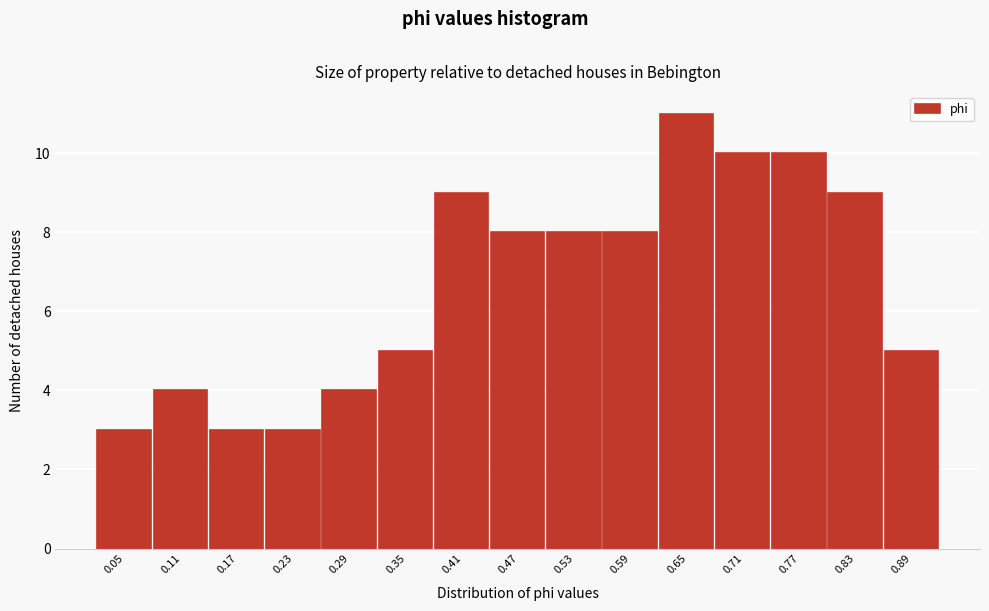

Reading left to right, transcribe all the data shown in this chart.

3	4	3	3	4	5	9	8	8	8	11	10	10	9	5